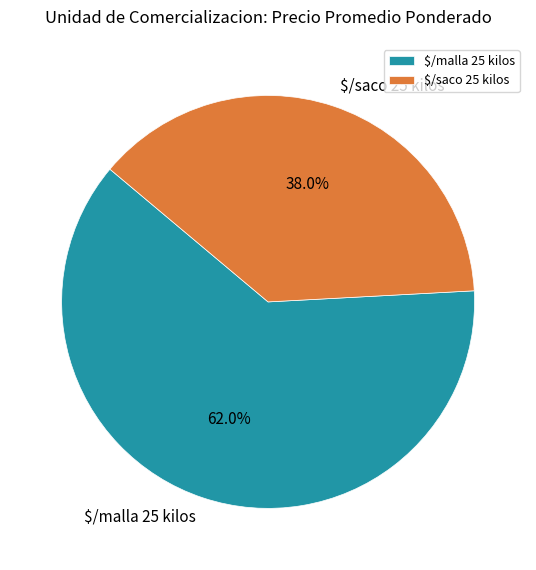

To the nearest percent, what percentage of the pie is $/malla 25 kilos?

62%